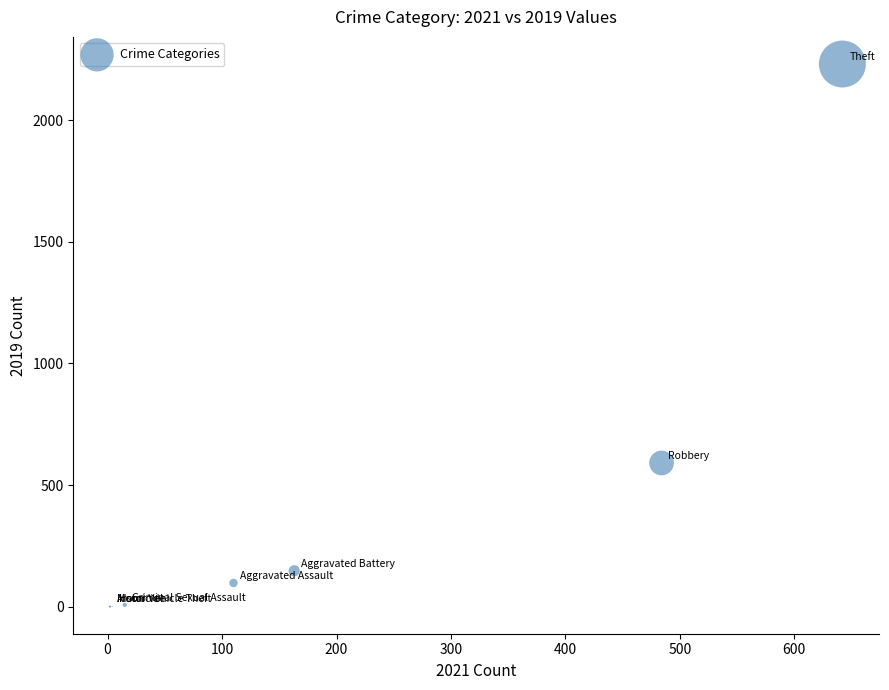

What Y value in the scatter plot is closest to 1115?

591